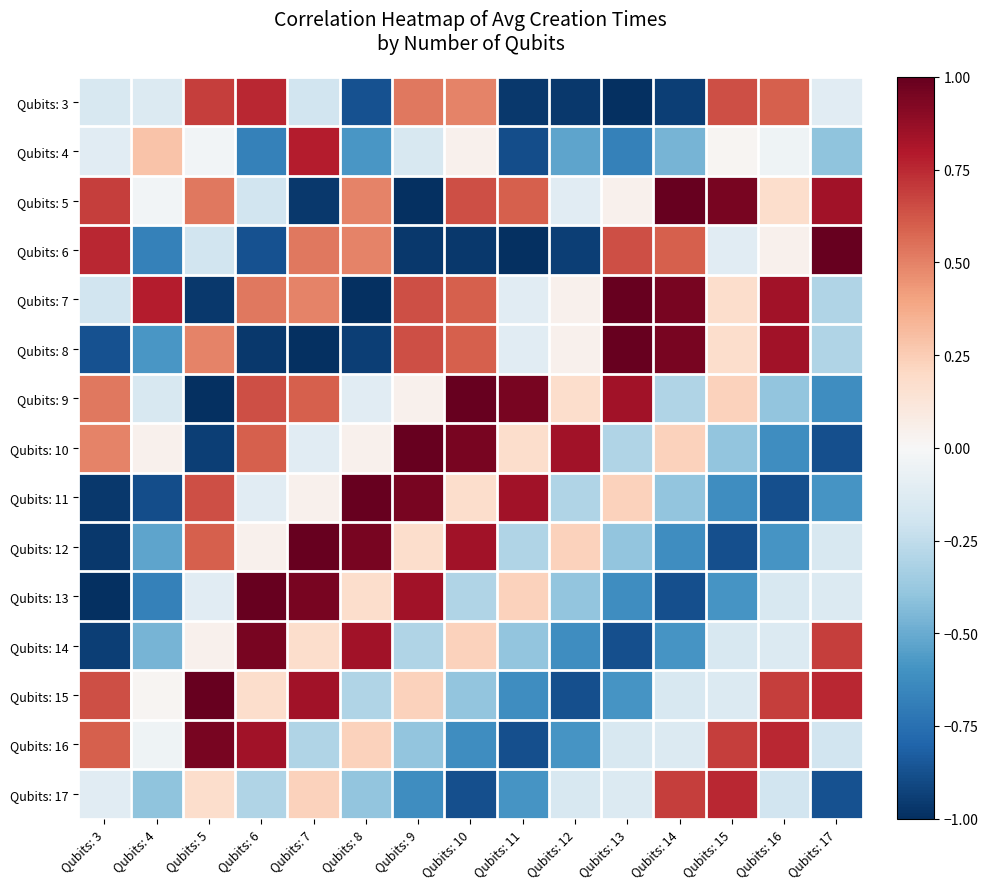

Which series has the widest spread of values?

Qubits: 5